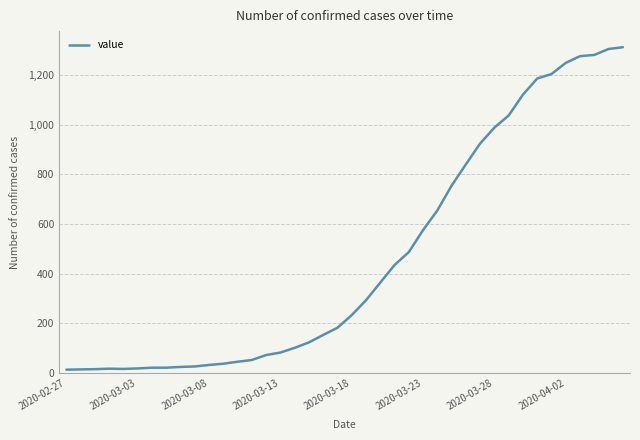

What is the greatest value displayed?

1313